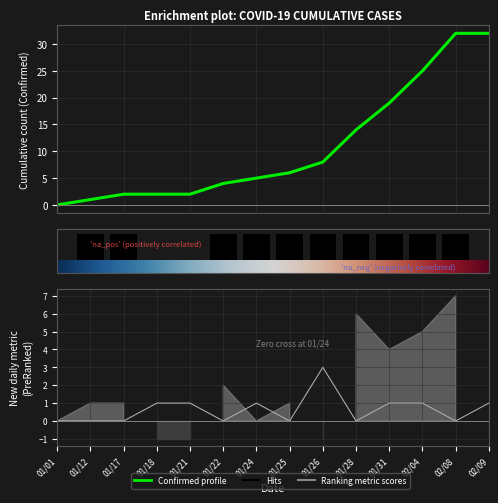

How many bars are there in each group?

6